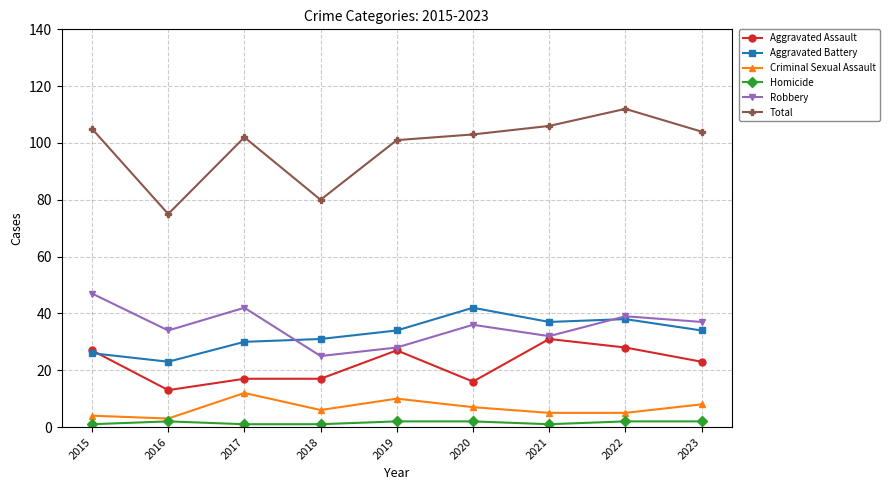

Which series has the largest range (max minus min)?

Total